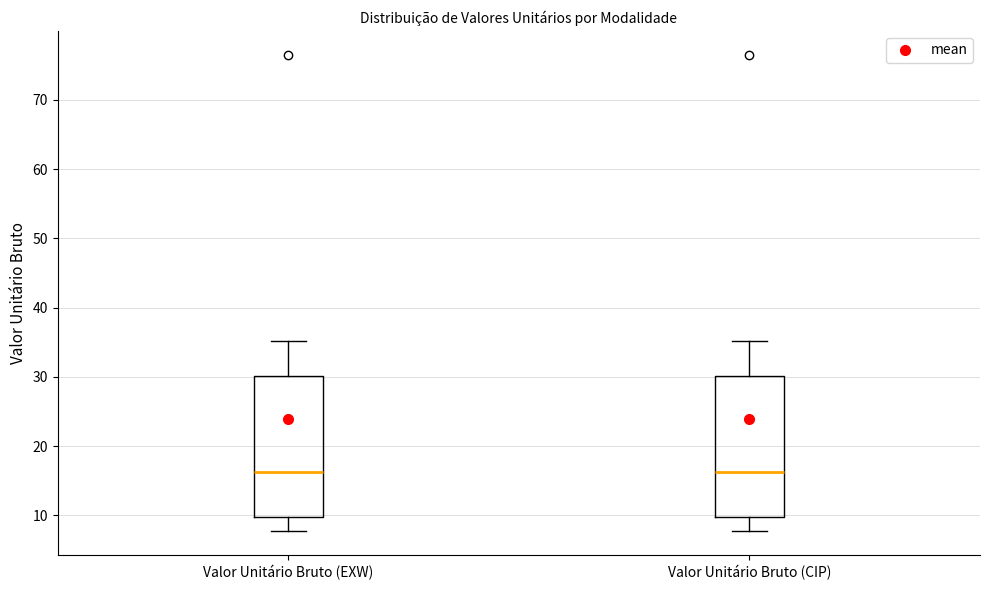

Reading left to right, read every box against the y-axis: the position of its median line, the range the box covers, and the ends of its whiskers. The values are not printed on the chart, so give them approximately, as read against the axis.

Valor Unitário Bruto (EXW): median 16, box 10 to 30, whiskers 8 to 35
Valor Unitário Bruto (CIP): median 16, box 10 to 30, whiskers 8 to 35